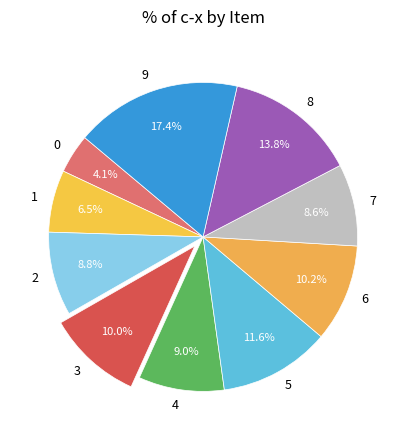

Does 3 represent more than half of the total?

No